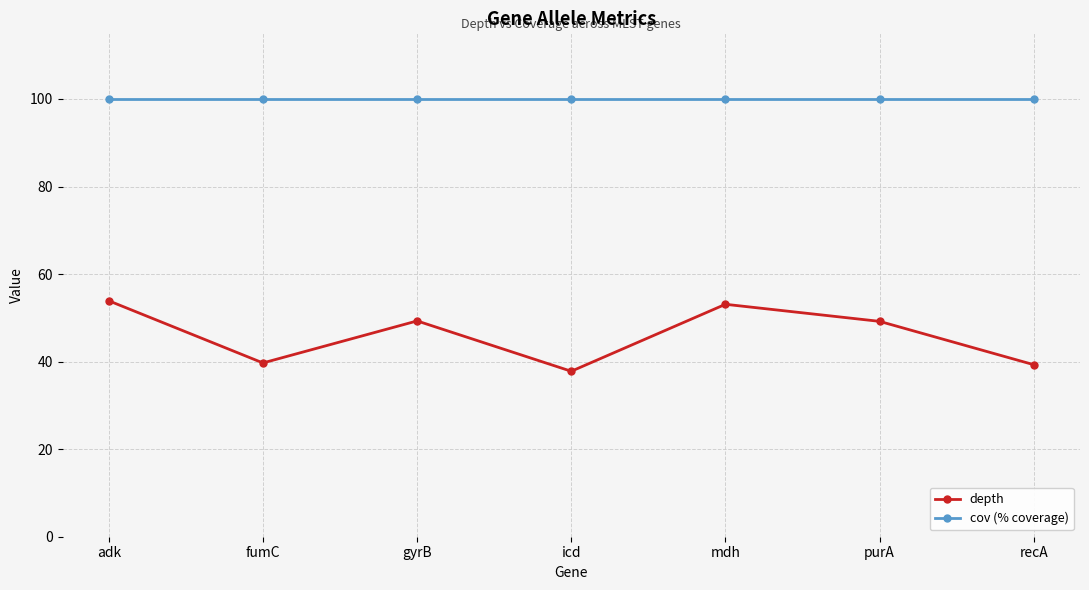

Does the chart display data point markers on the line(s)?

Yes